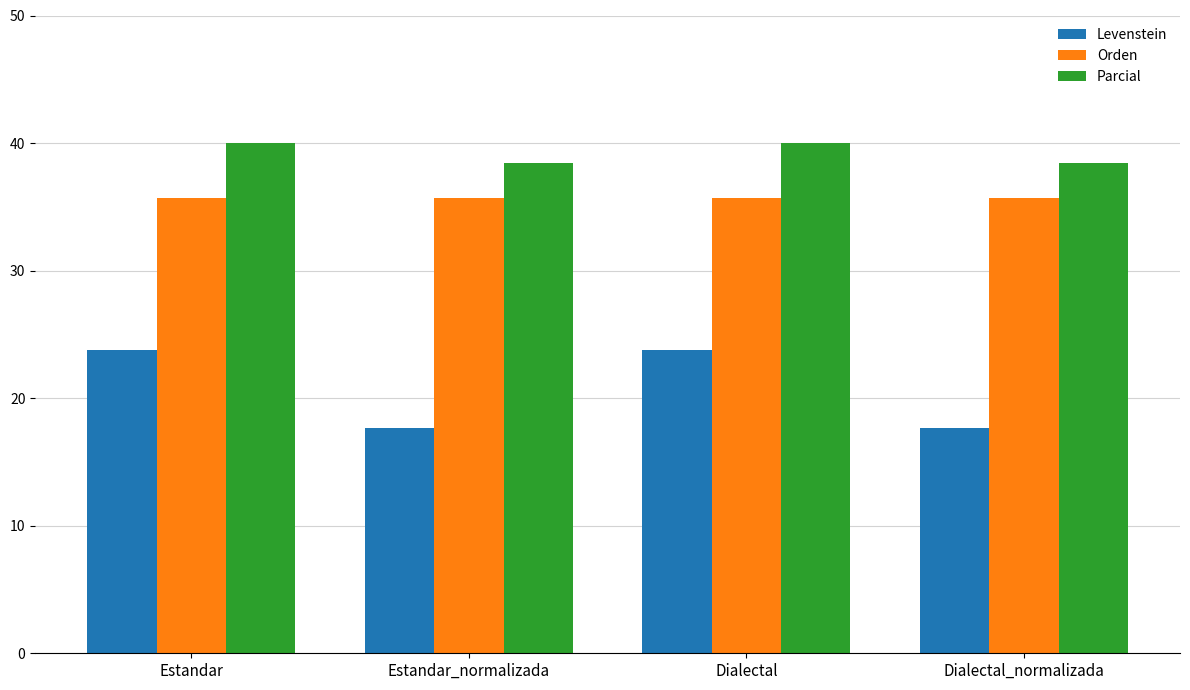

Which series has the widest spread of values?

Levenstein